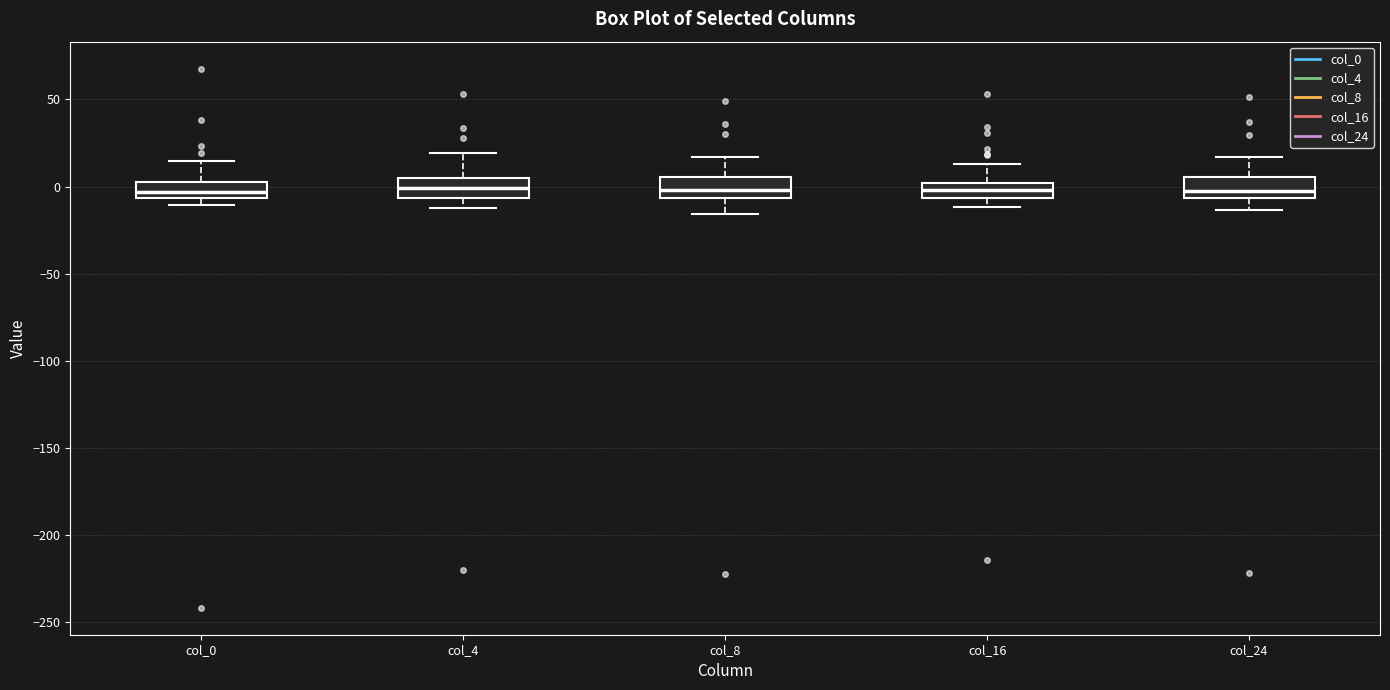

Where does the median line of the box for col_4 sit on the y-axis? The values are not printed on the chart, so give them approximately, as read against the axis.

0